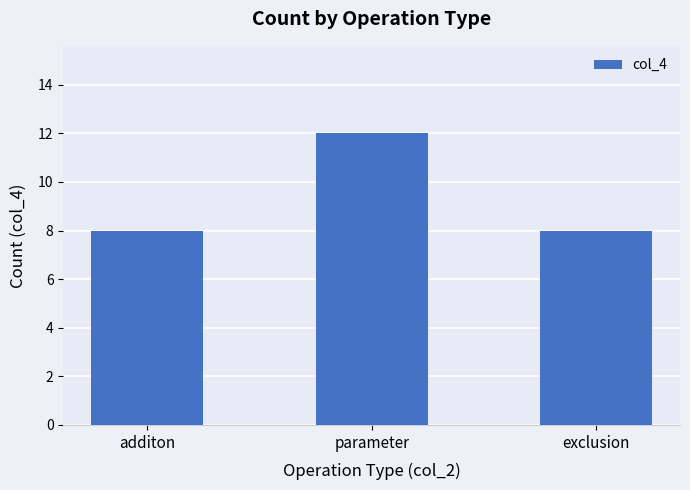

What is the label of the 2nd bar from the left?

parameter